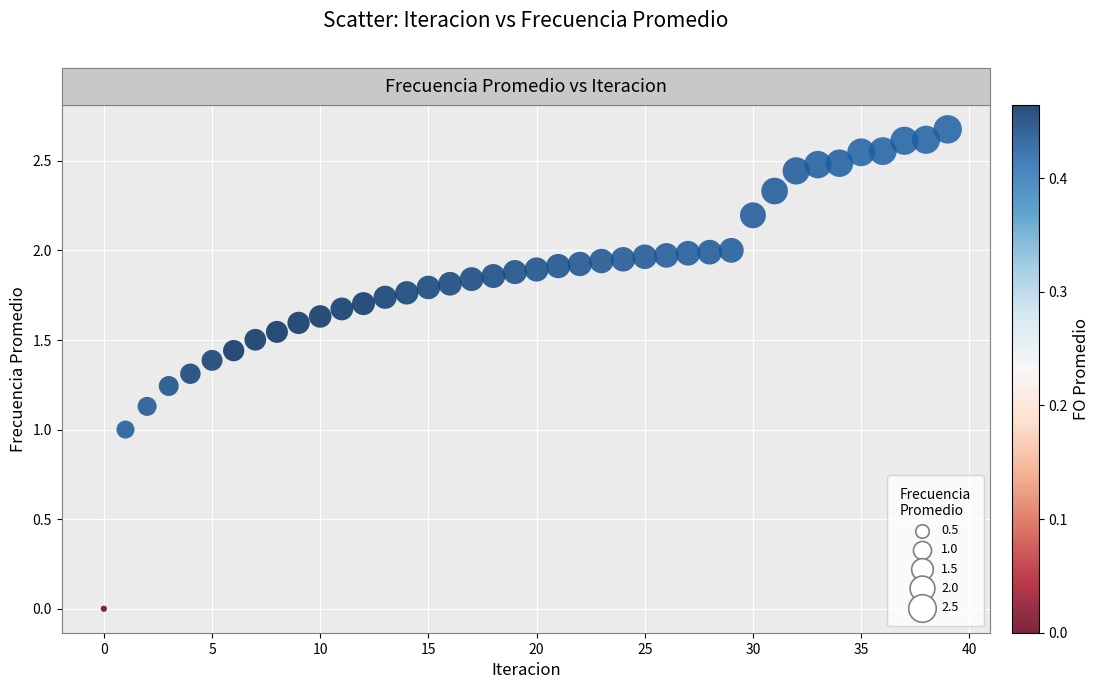

What is the range of Y values (max minus min)?

2.7